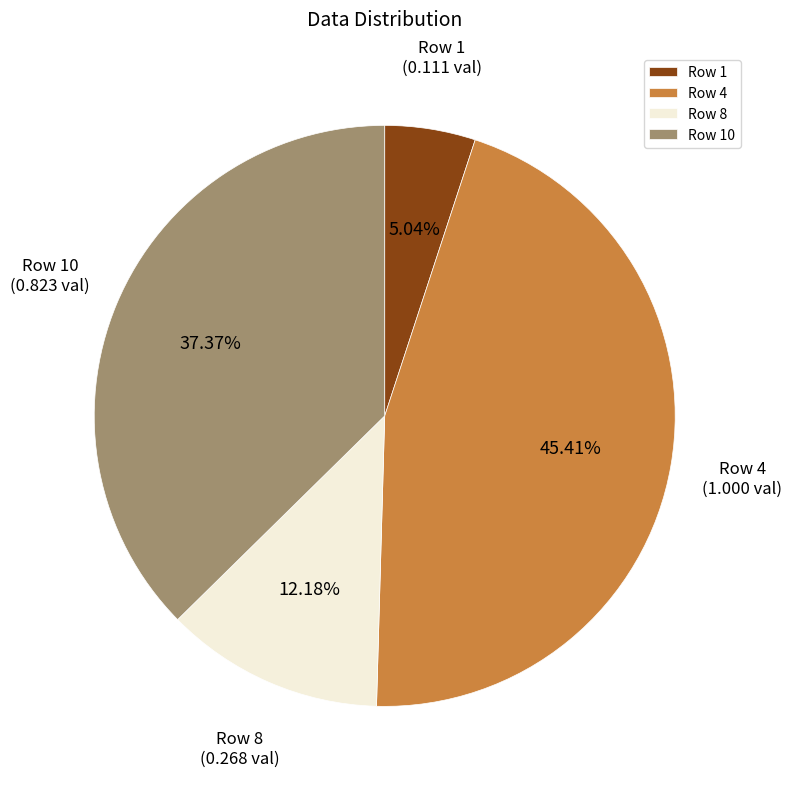

To the nearest percent, what is the average slice percentage?

25%